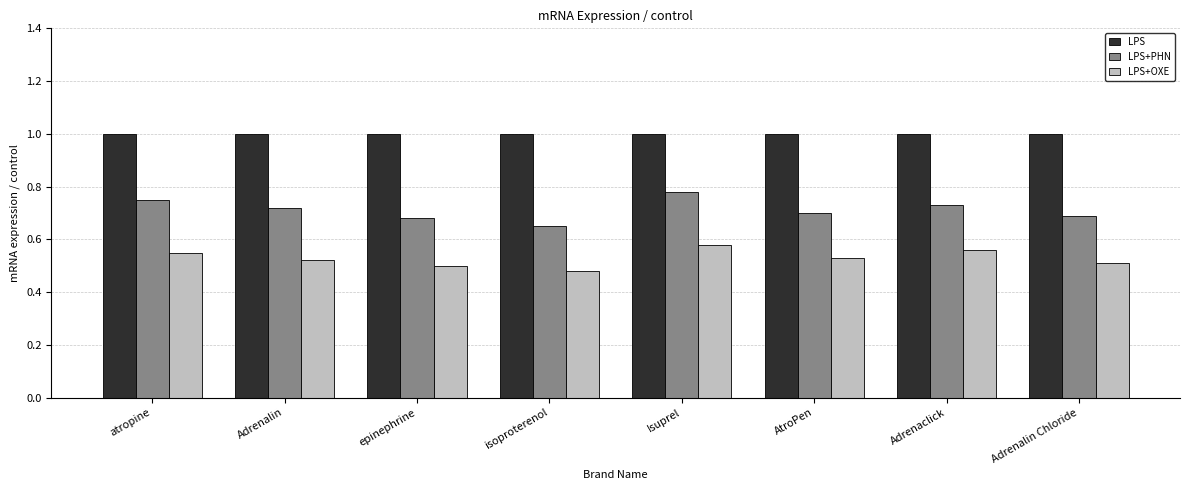

Rank the series at epinephrine from highest to lowest value.

LPS, LPS+PHN, LPS+OXE